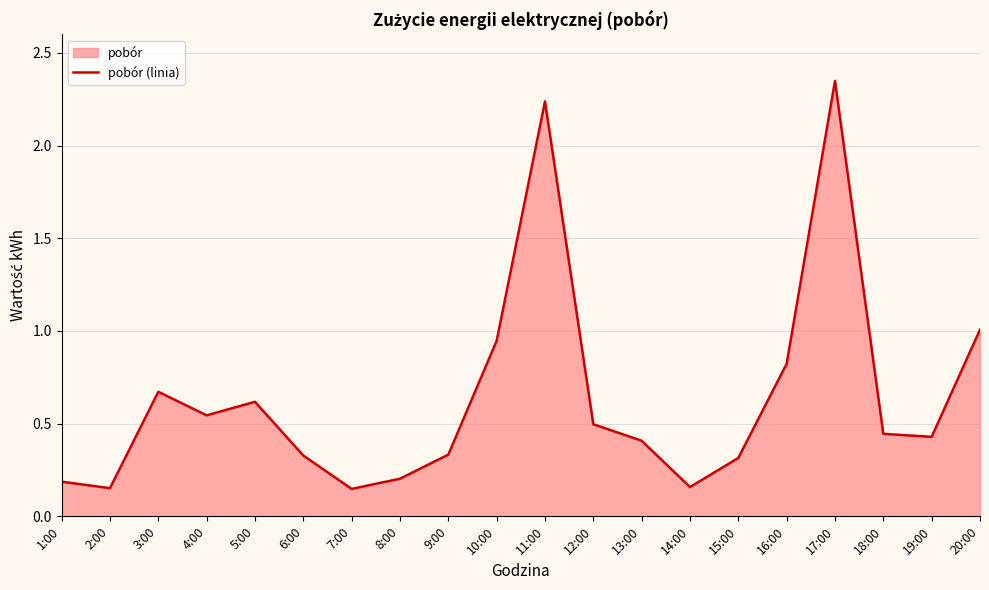

Does the chart have visible grid lines?

Yes